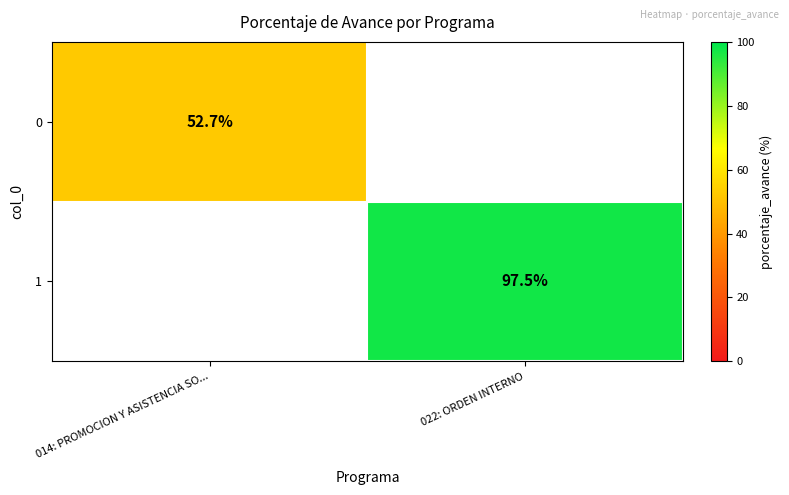

Is the value of 0 at 014: PROMOCION Y ASISTENCIA SO... greater than the value of 1 at 022: ORDEN INTERNO?

No